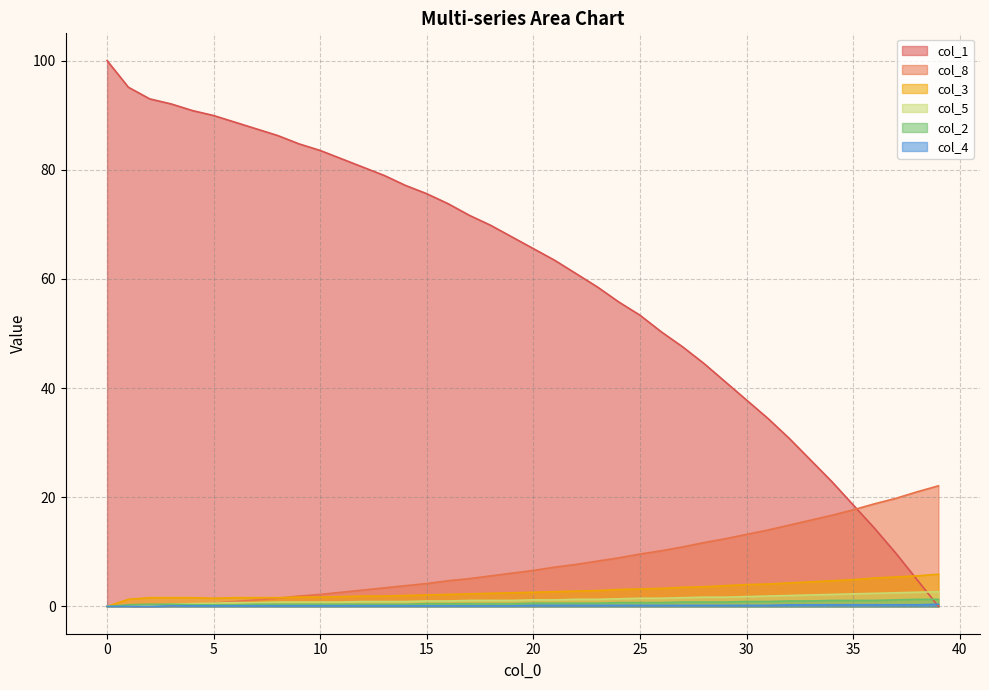

Does the chart display data point markers on the line(s)?

No